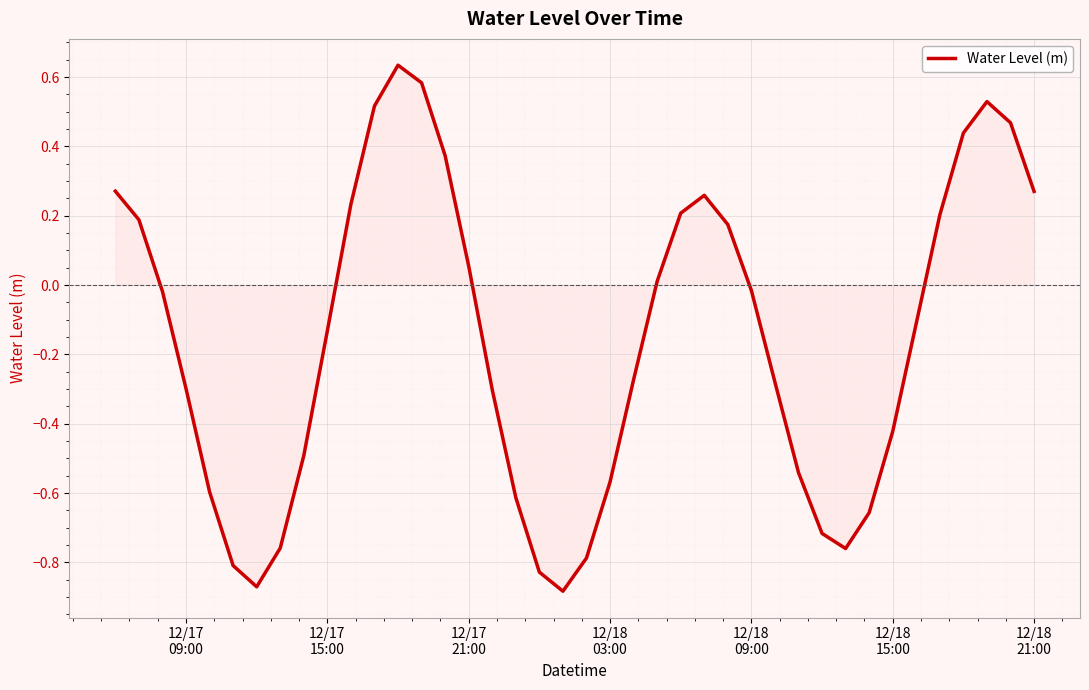

True or false: the data has more than 0 interior local peaks.

True